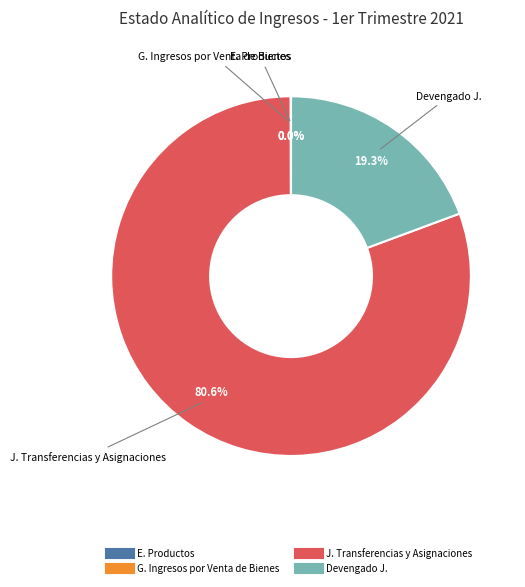

Is there any slice that represents more than half of the pie?

Yes